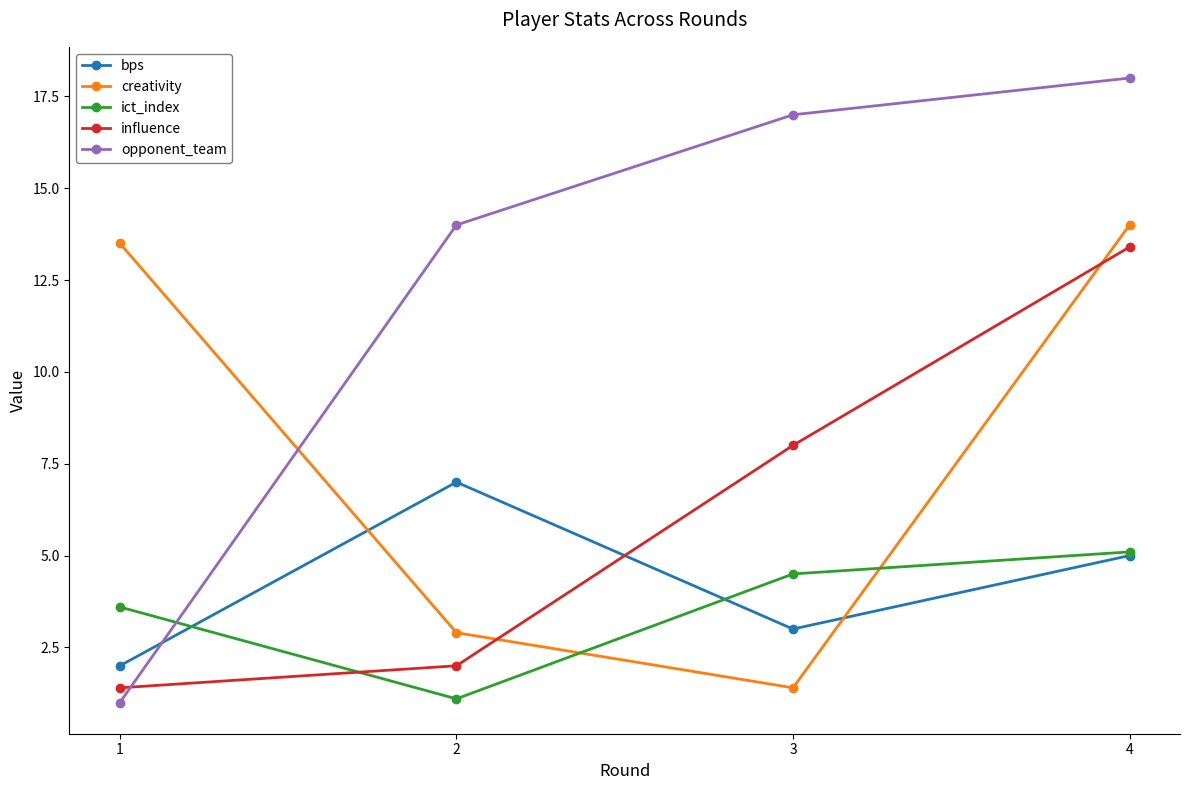

Does the chart display data point markers on the line(s)?

Yes